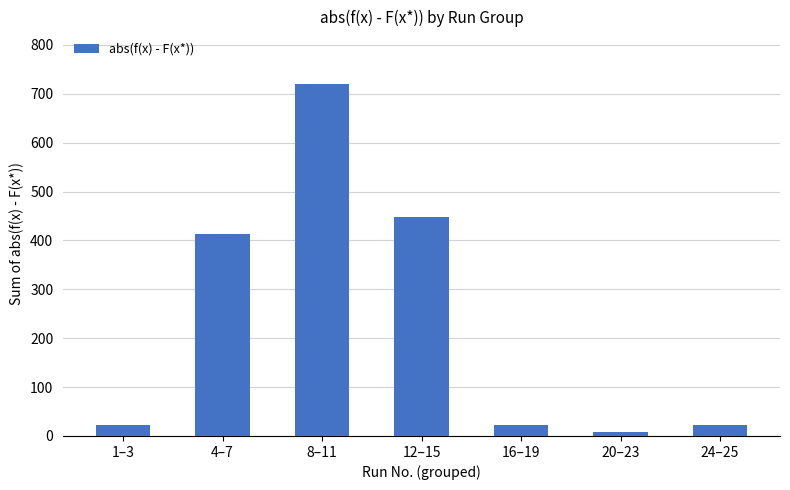

What is the label of the 2nd bar from the right?

20–23